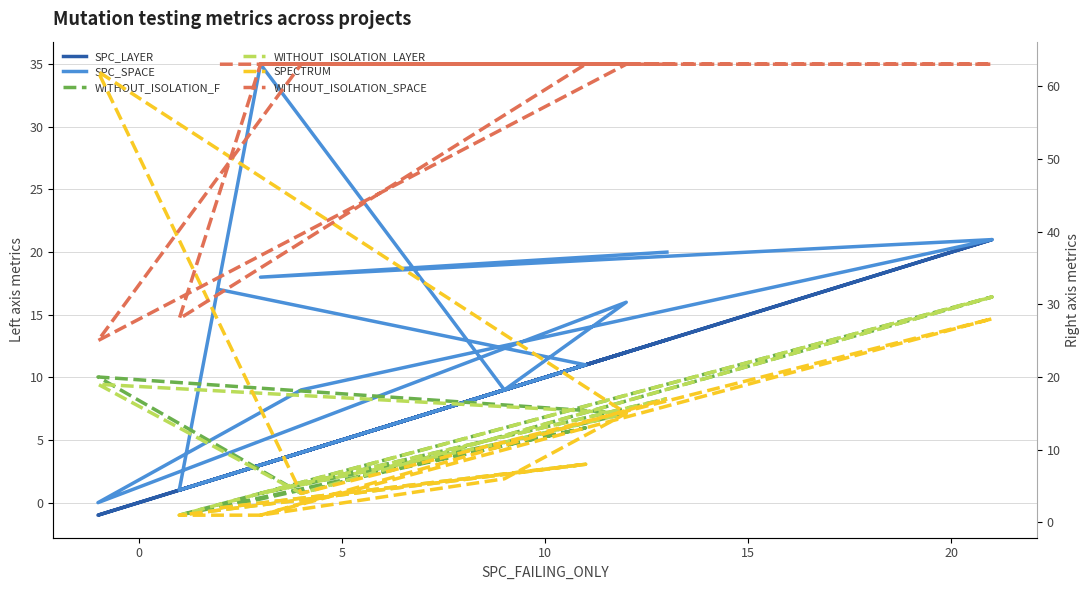

What is the sum of the WITHOUT_ISOLATION_SPACE values at 20 and 15?

126